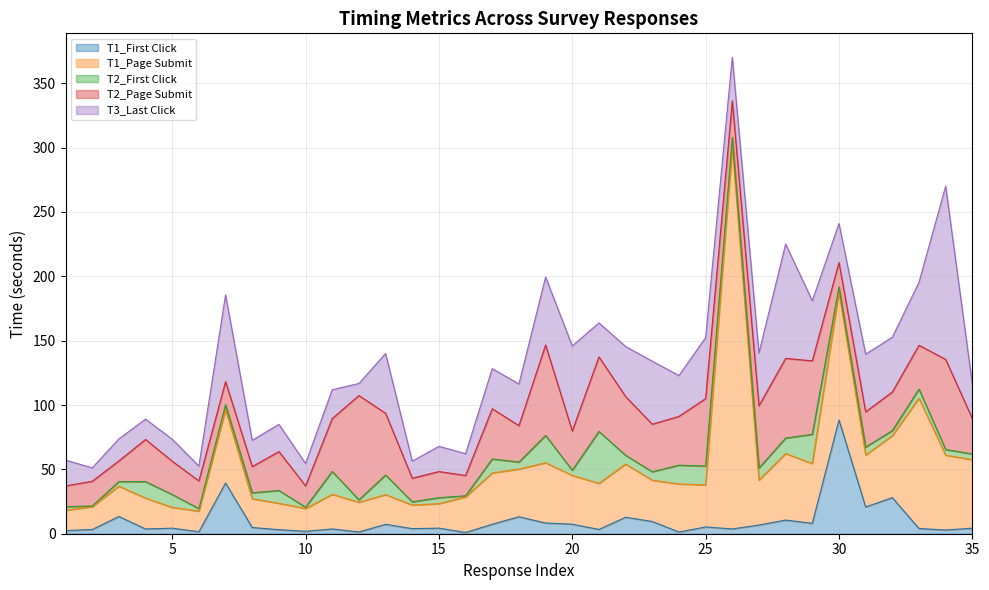

The value of T2_First Click at 17 is 10.9. True or false?

True